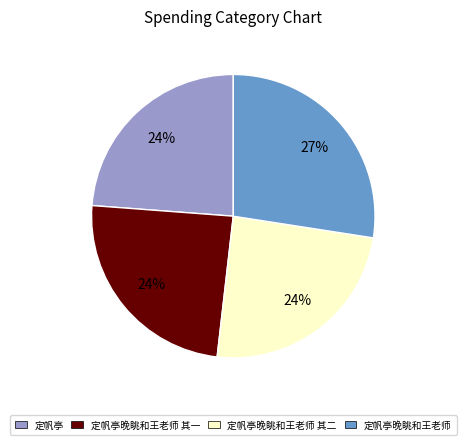

Which slice is the largest?

定帆亭晚眺和王老师